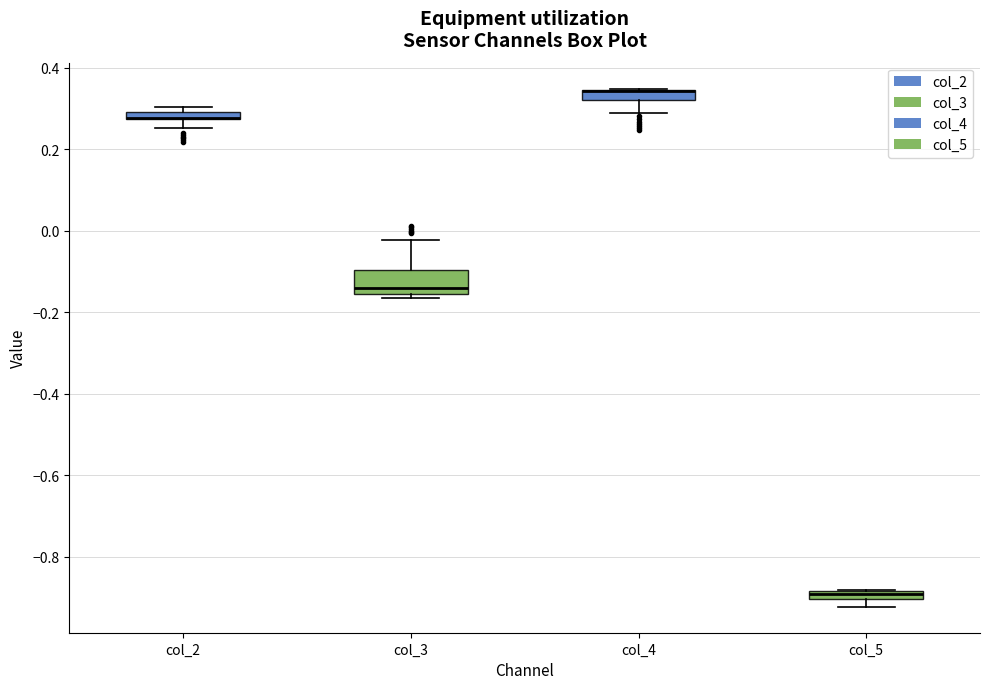

Which box is the tallest, from its lower edge to its upper edge?

col_3